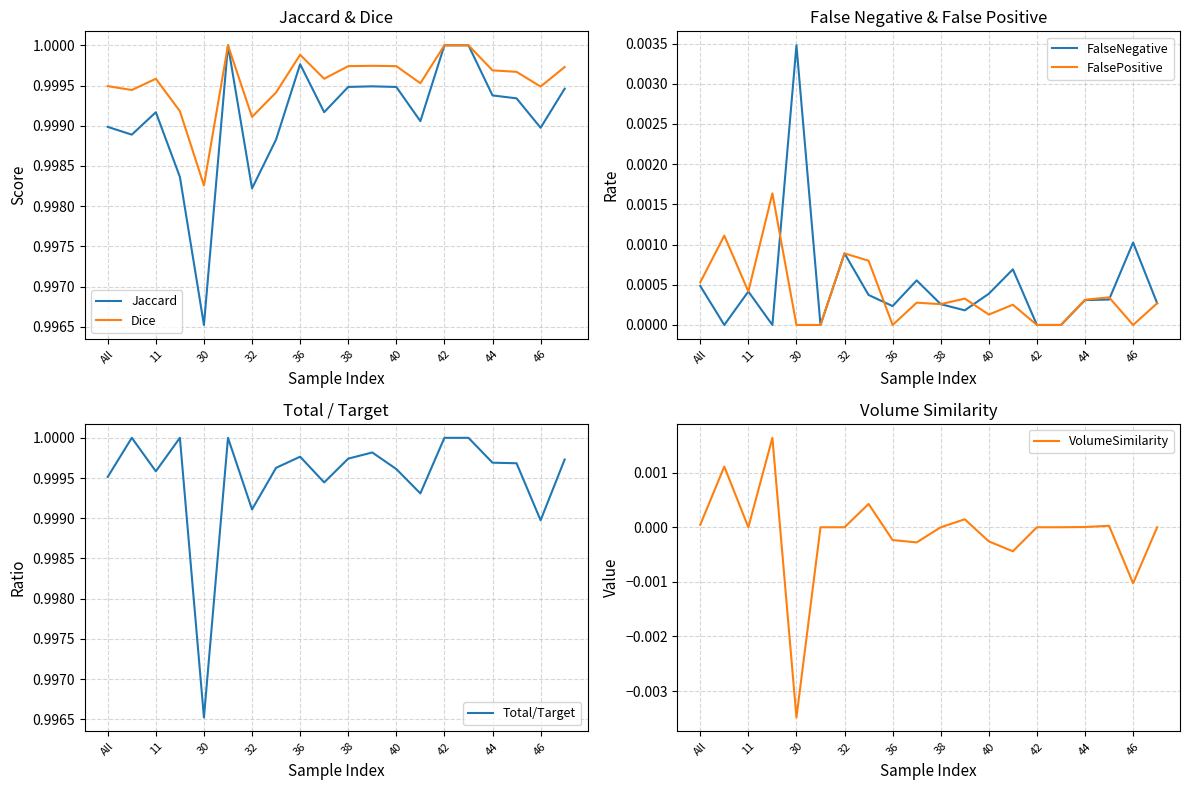

What is the total value across all series at 19?

3.0